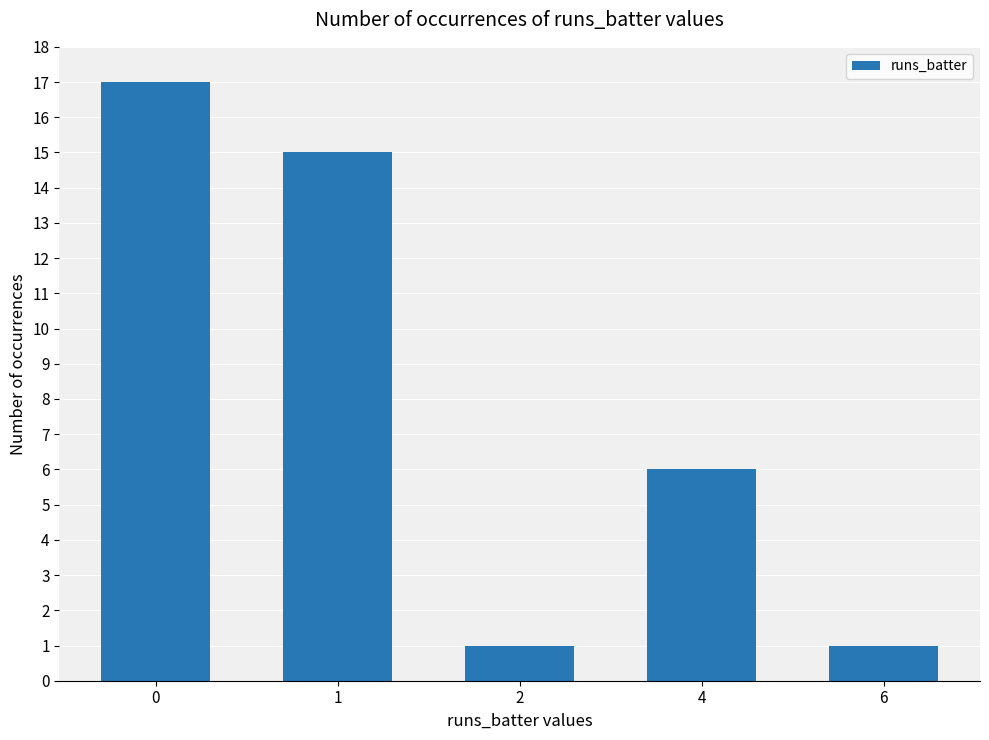

Are the bars grouped side by side (vs. stacked)?

No